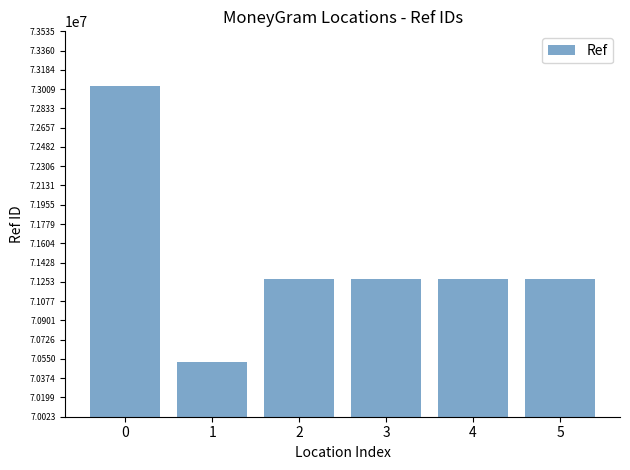

What value does the data have at 2?

71279475